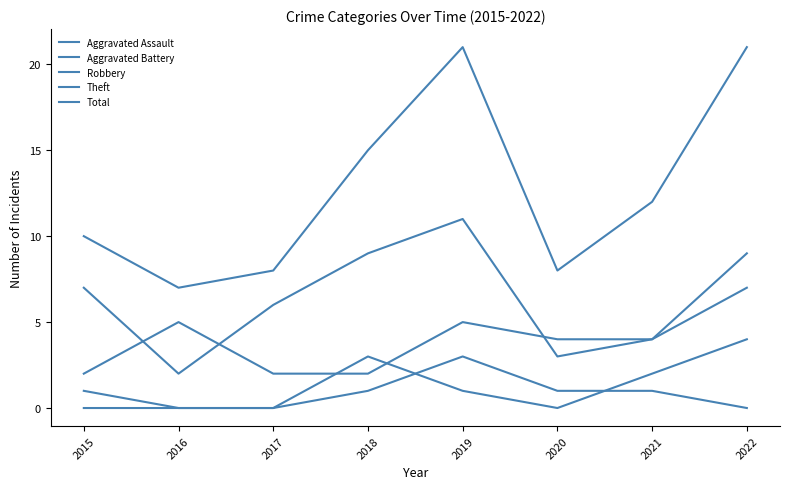

Does the chart have visible grid lines?

No